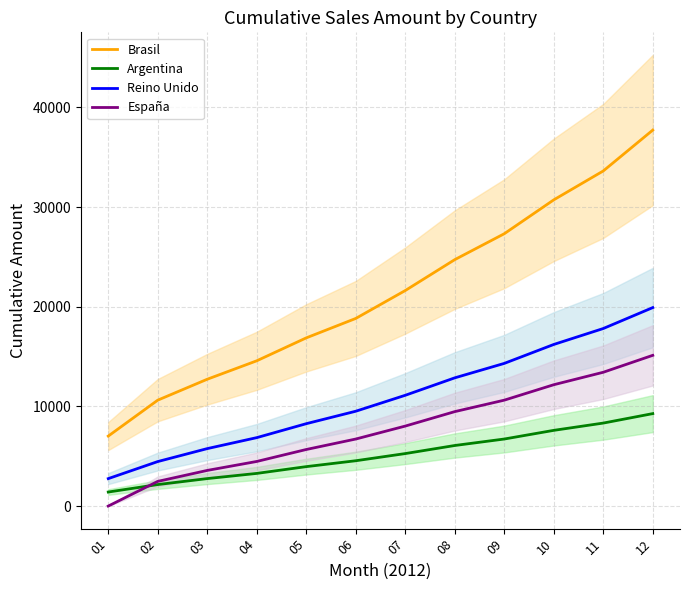

What is the difference between the España values at 10 and 09?

1550.0